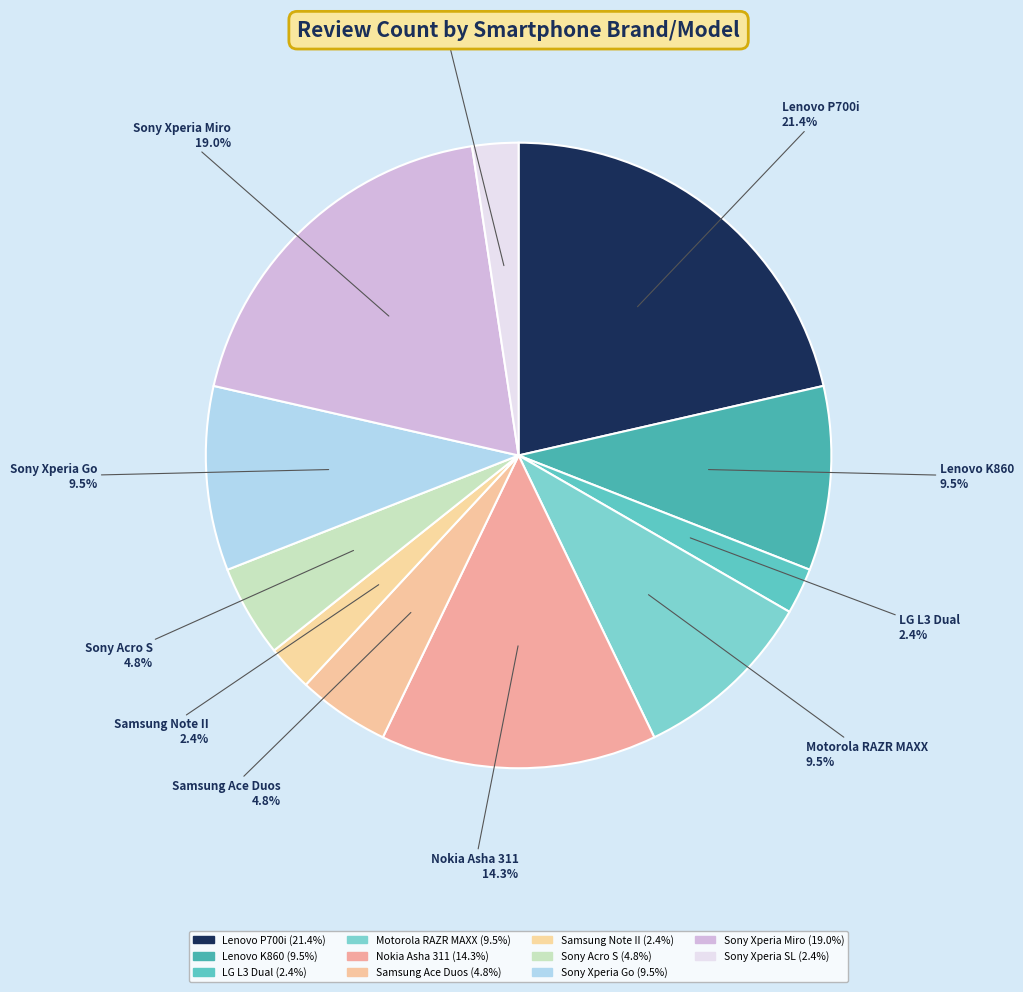

Approximately how many times larger is the value at Samsung Note II compared to Samsung Ace Duos?

0.5